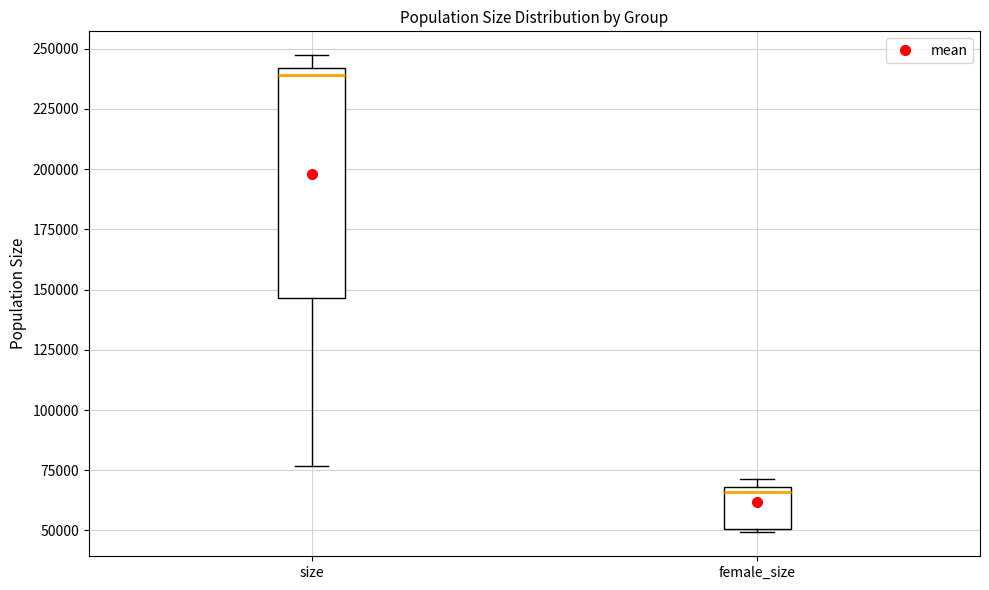

Reading left to right, read every box against the y-axis: the position of its median line, the range the box covers, and the ends of its whiskers. The values are not printed on the chart, so give them approximately, as read against the axis.

size: median 240000 (just below the box's upper edge), box 145000 to 240000, whiskers 75000 to 245000
female_size: median 65000, box 50000 to 70000, whiskers 50000 to 70000 (just above the box's upper edge)